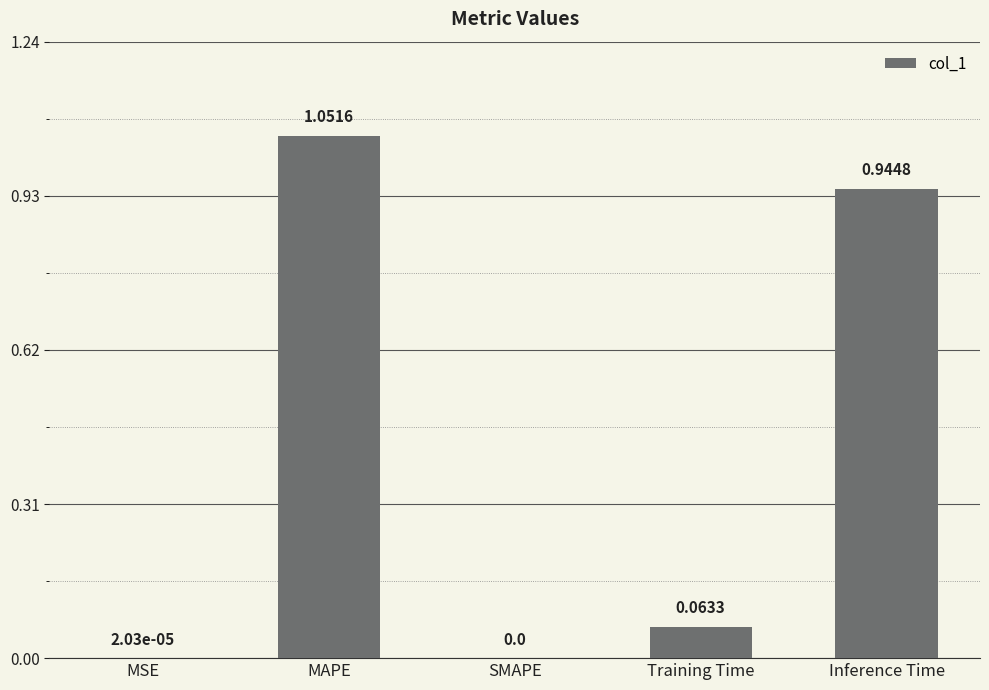

True or false: the data shows 1.7 at Inference Time.

False